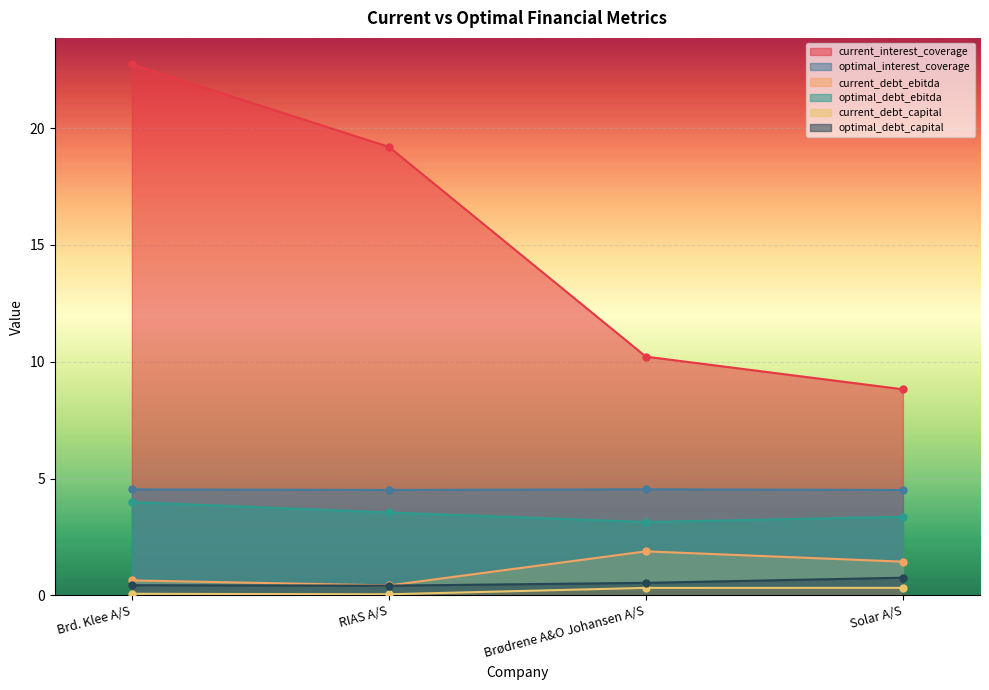

True or false: current_interest_coverage has more than 1 interior local peaks.

False